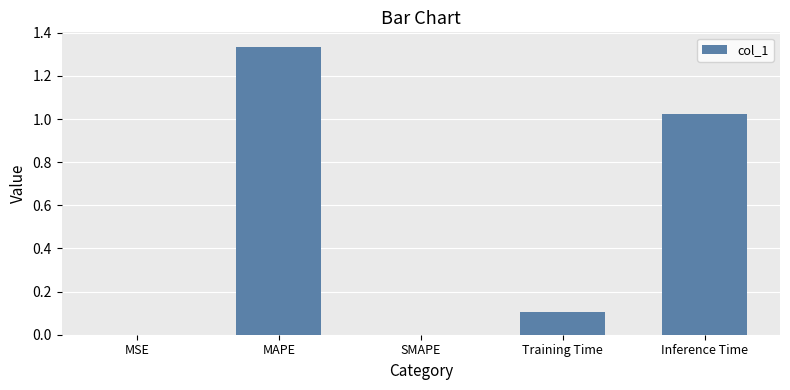

Is it true that the value at Training Time is 0.2?

False